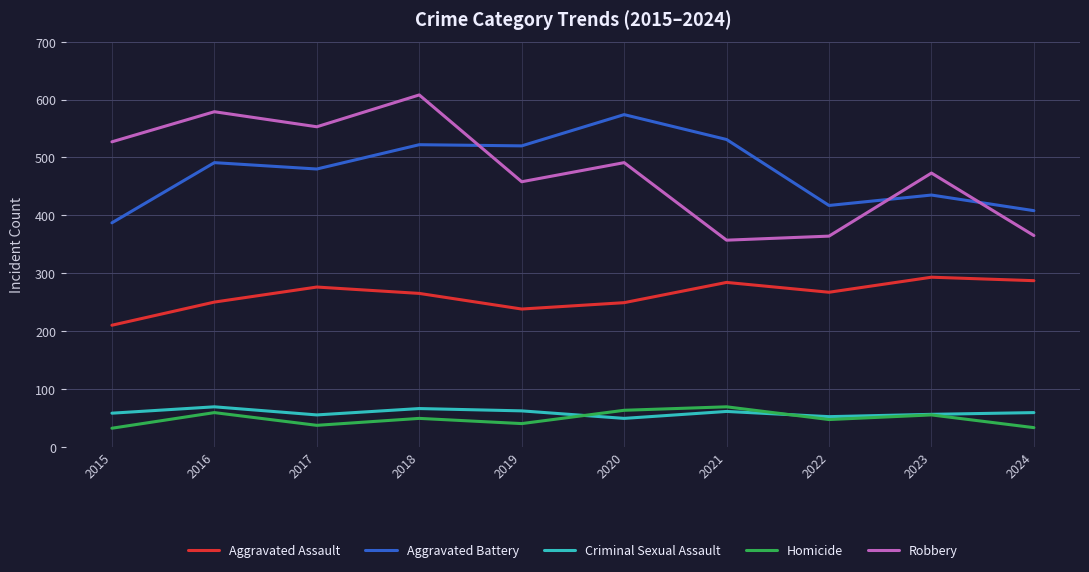

True or false: Robbery and Aggravated Assault cross at least once.

False